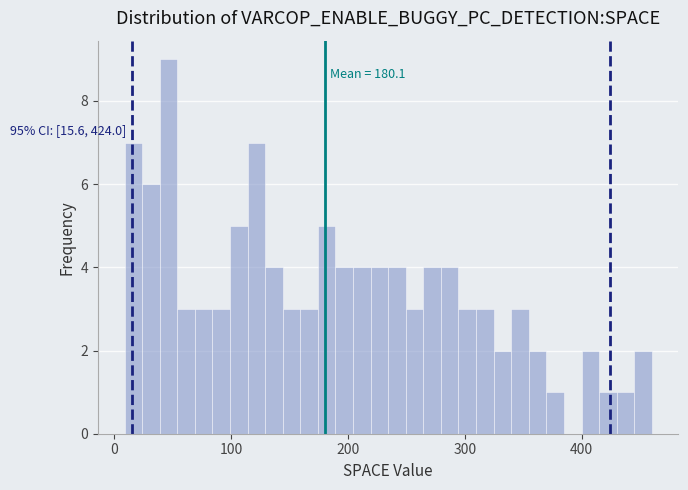

Read against the x-axis, roughly where is the centre of the tallest bar?

50